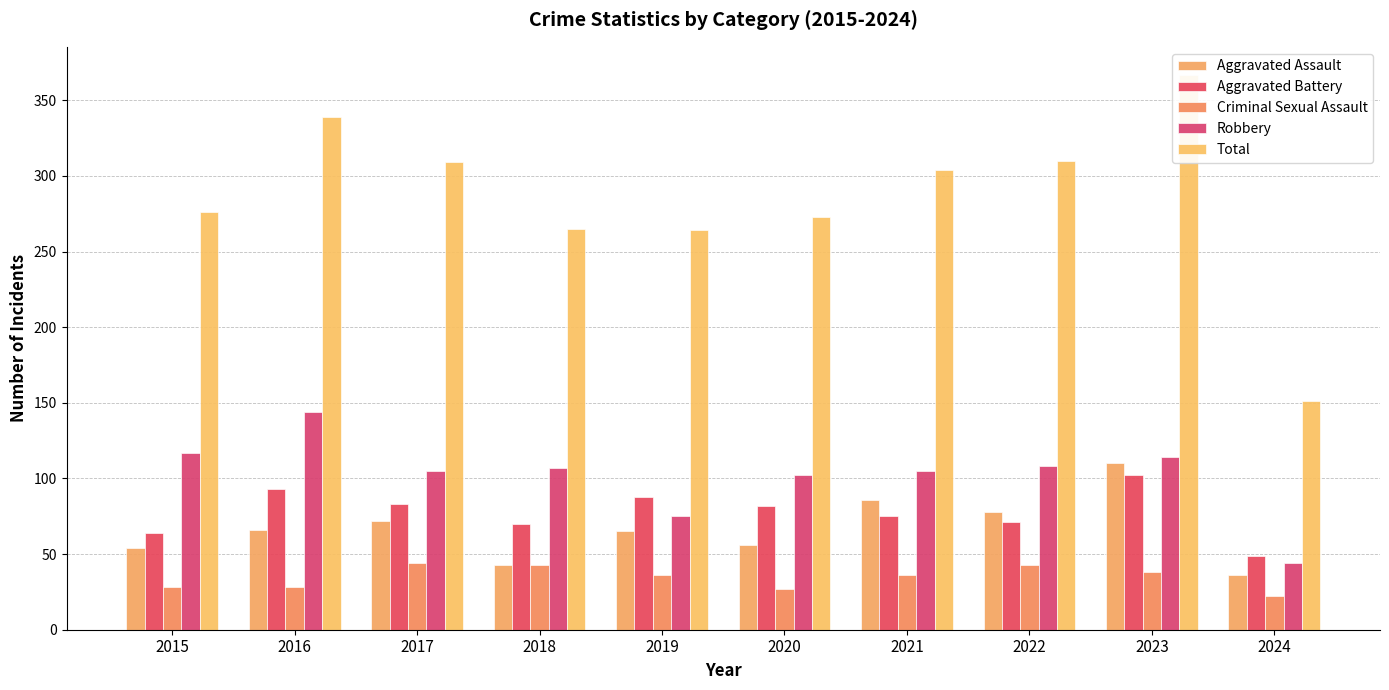

What is the value of the Criminal Sexual Assault bar at the 2nd from the left?

28